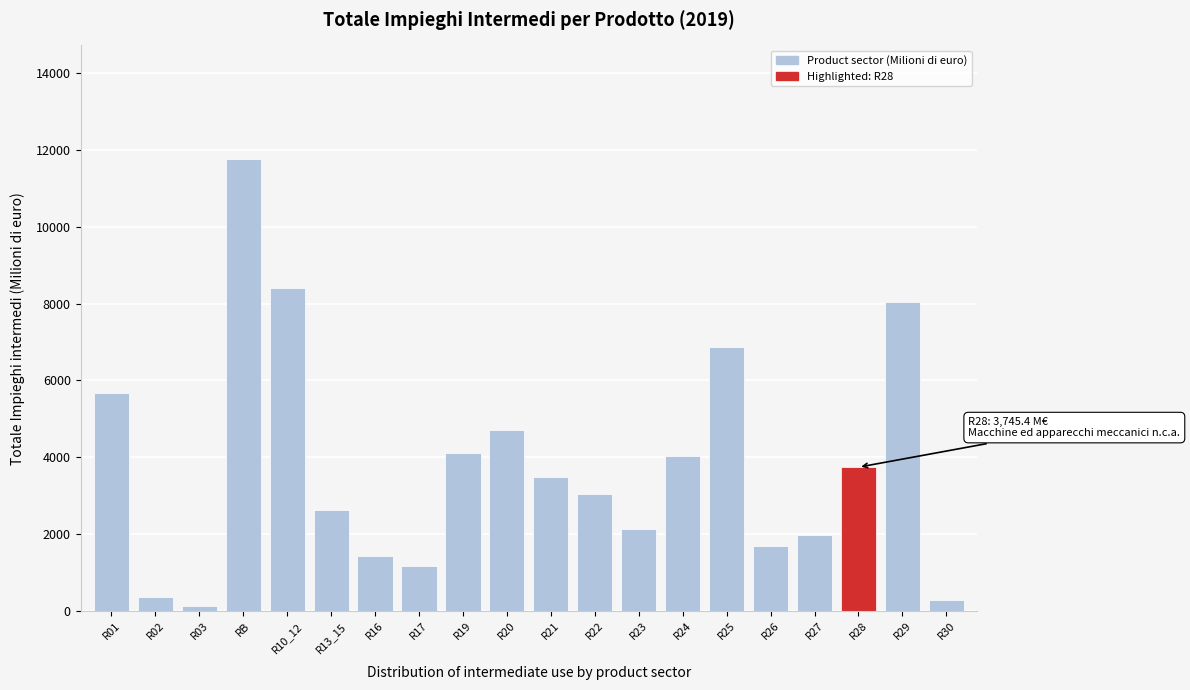

Reading left to right, extract all data points from this chart.

R01=5676.4	R02=378.6	R03=136.6	RB=11769.6	R10_12=8415.8	R13_15=2631.6	R16=1448.2	R17=1166.9	R19=4101.8	R20=4724.6	R21=3488.5	R22=3040.5	R23=2149.6	R24=4041.7	R25=6858.2	R26=1706.9	R27=1984.3	R28=3745.4	R29=8030.3	R30=304.2